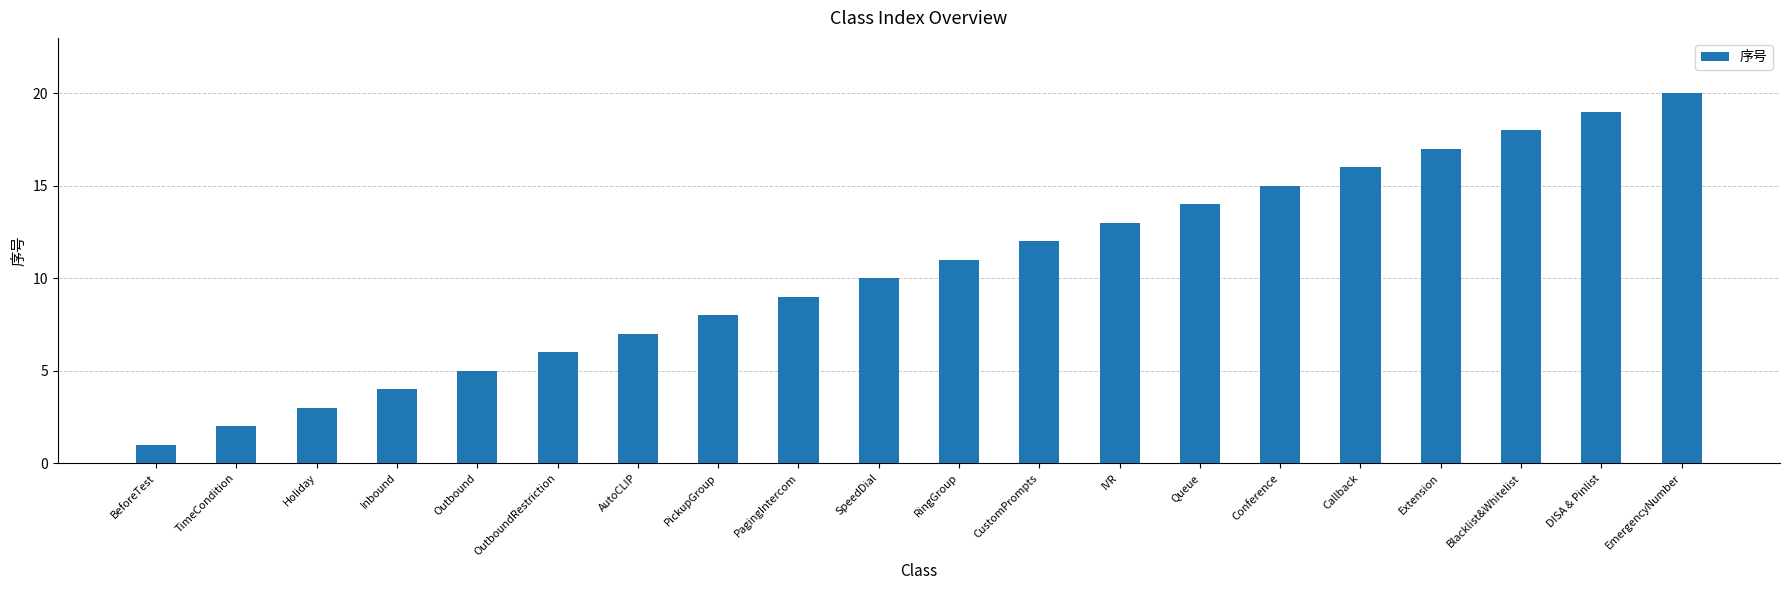

Count the number of categories in the chart.

20